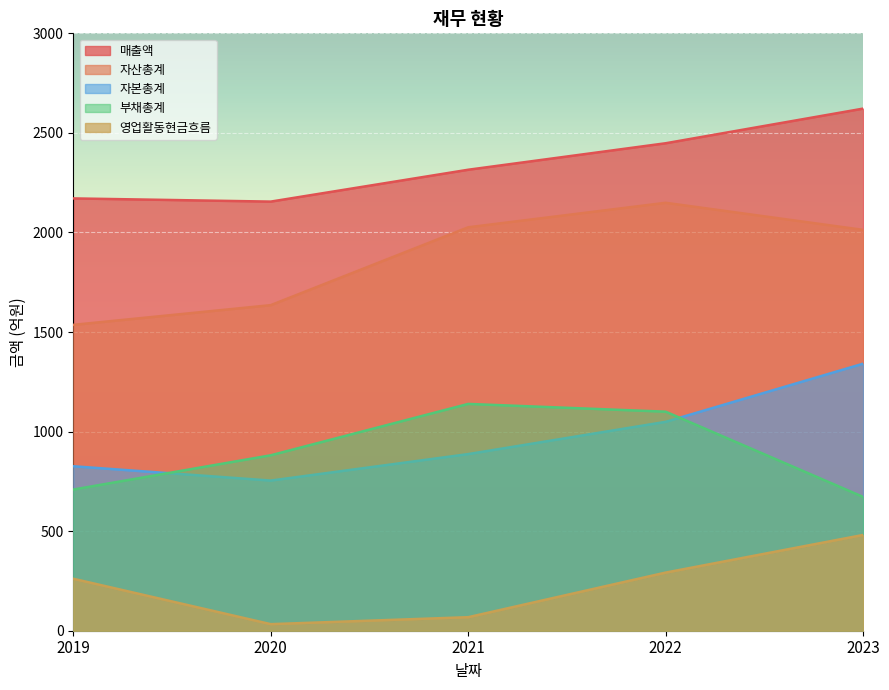

Where does the 영업활동현금흐름 series first go above 261?

2022